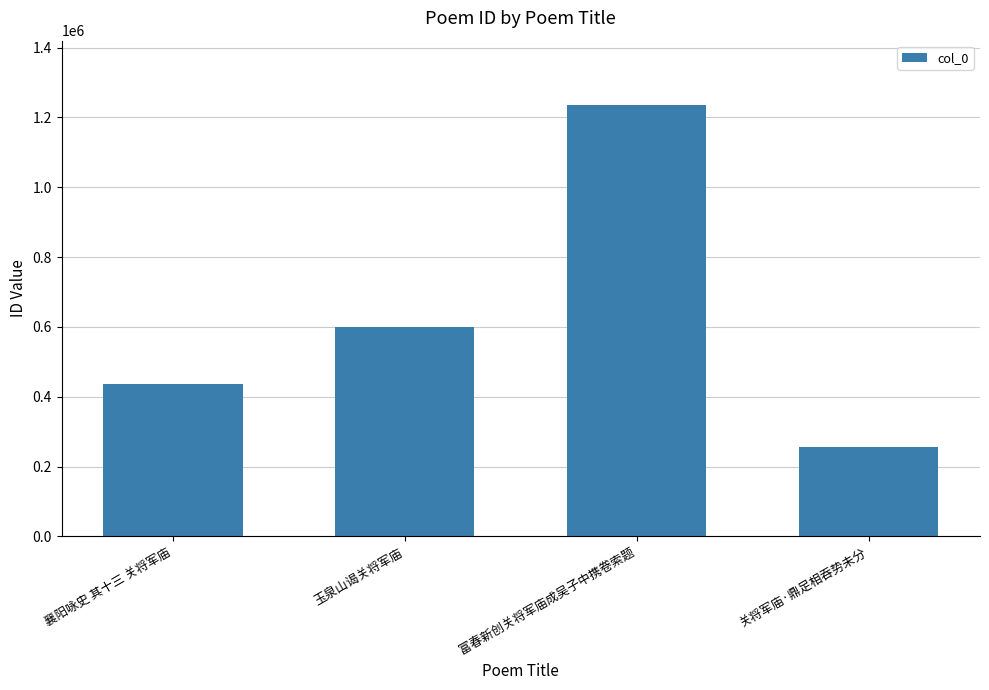

What value does the data have at 富春新创关将军庙成吴子中携卷索题, to the nearest 10?

1234840